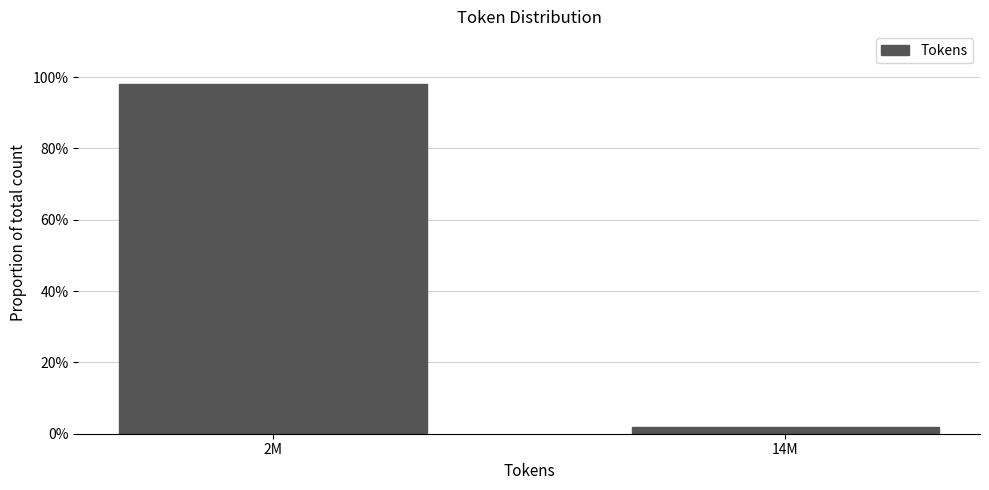

Reading left to right, what are all the values shown in this chart?

2M=98.1	14M=1.9